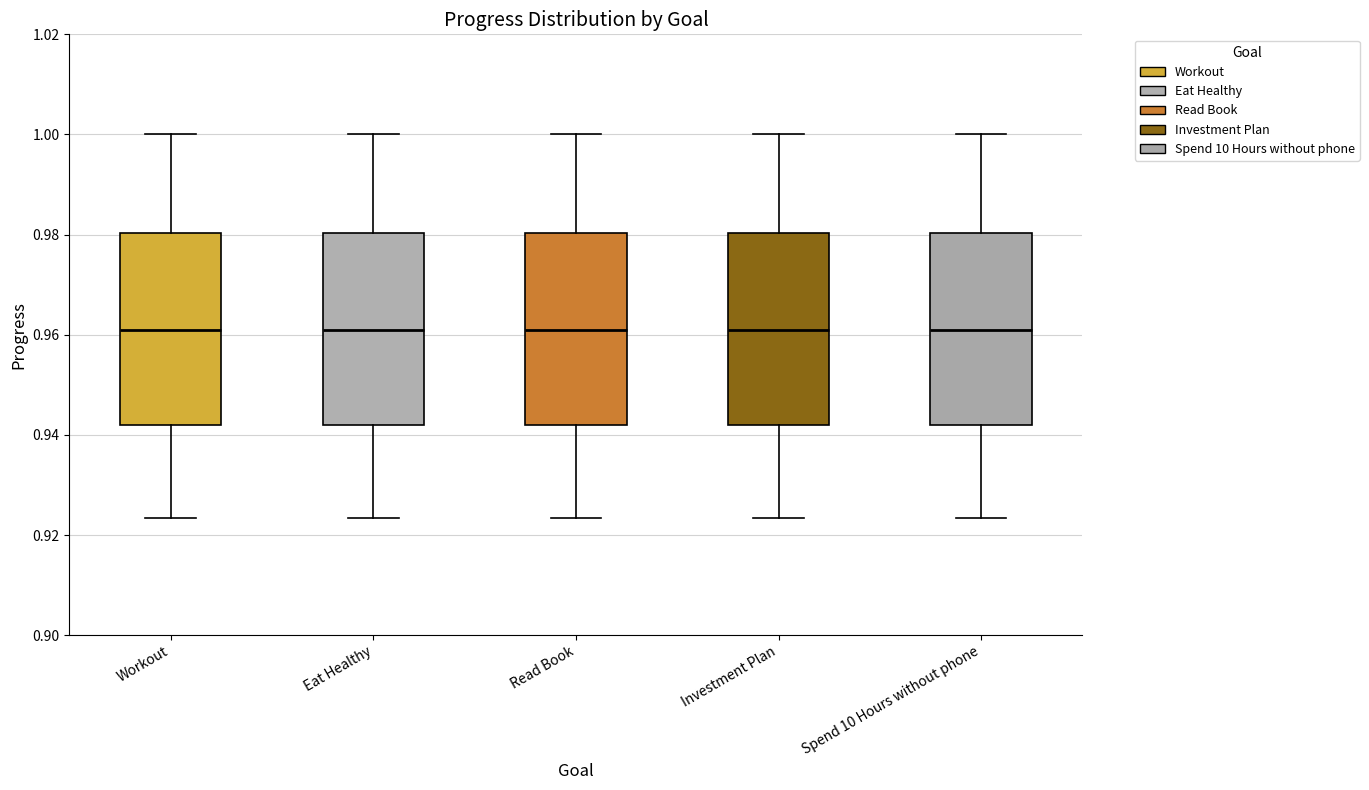

Reading left to right, read every box against the y-axis: the position of its median line, the range the box covers, and the ends of its whiskers. The values are not printed on the chart, so give them approximately, as read against the axis.

Workout: median 0.960, box 0.942 to 0.980, whiskers 0.924 to 1.000
Eat Healthy: median 0.960, box 0.942 to 0.980, whiskers 0.924 to 1.000
Read Book: median 0.960, box 0.942 to 0.980, whiskers 0.924 to 1.000
Investment Plan: median 0.960, box 0.942 to 0.980, whiskers 0.924 to 1.000
Spend 10 Hours without phone: median 0.960, box 0.942 to 0.980, whiskers 0.924 to 1.000